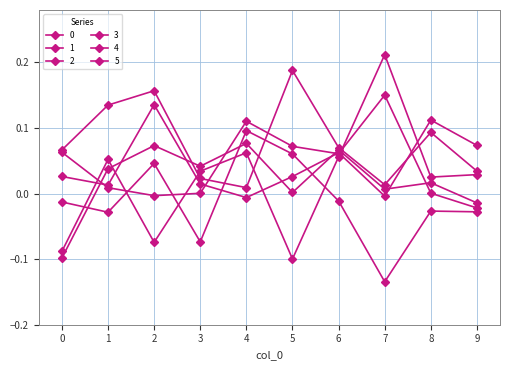

Reading left to right, what are all the values shown in this chart?

0: 0=0.1	1=0.1	2=0.2	3=0.0	4=0.0	5=0.2	6=0.1	7=0.0	8=0.1	9=0.0
1: 0=-0.1	1=0.1	2=-0.1	3=0.0	4=0.1	5=-0.1	6=0.1	7=0.2	8=0.0	9=0.0
2: 0=0.0	1=0.0	2=0.1	3=0.0	4=-0.0	5=0.0	6=0.1	7=-0.0	8=0.1	9=0.1
3: 0=-0.1	1=0.0	2=0.1	3=0.0	4=0.1	5=0.0	6=0.1	7=0.0	8=0.0	9=-0.0
4: 0=0.1	1=0.0	2=-0.0	3=0.0	4=0.1	5=0.1	6=0.1	7=0.2	8=0.0	9=-0.0
5: 0=-0.0	1=-0.0	2=0.0	3=-0.1	4=0.1	5=0.1	6=-0.0	7=-0.1	8=-0.0	9=-0.0